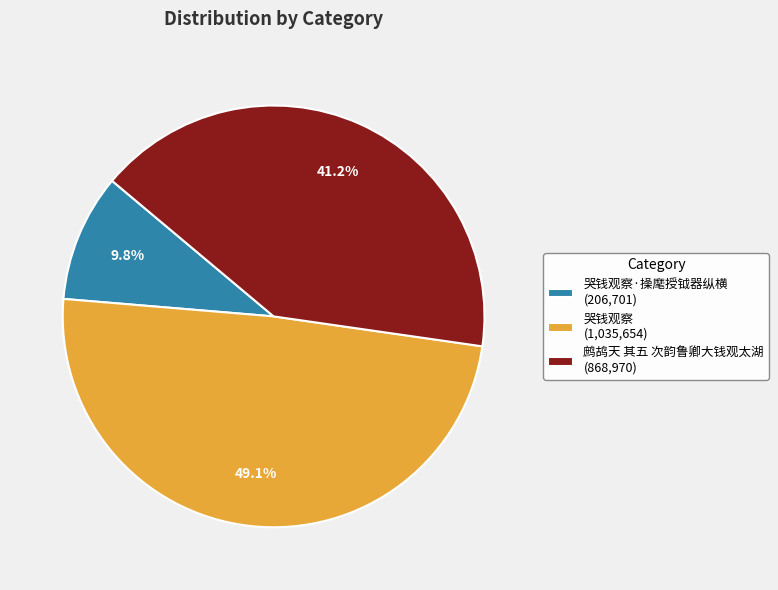

Does 哭钱观察 (1,035,654) represent more than half of the total?

No